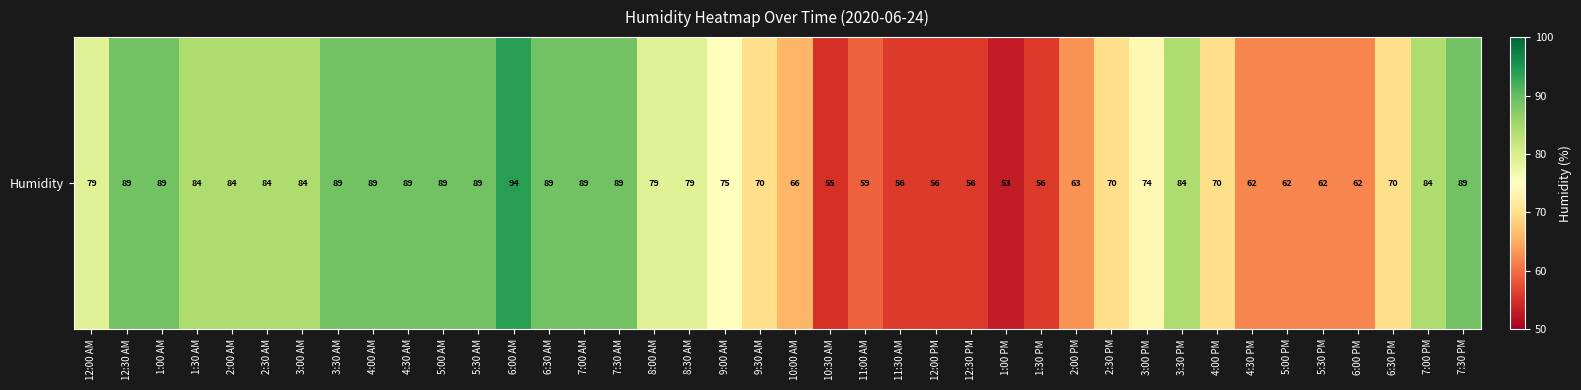

What is the difference between the maximum and minimum values?

41